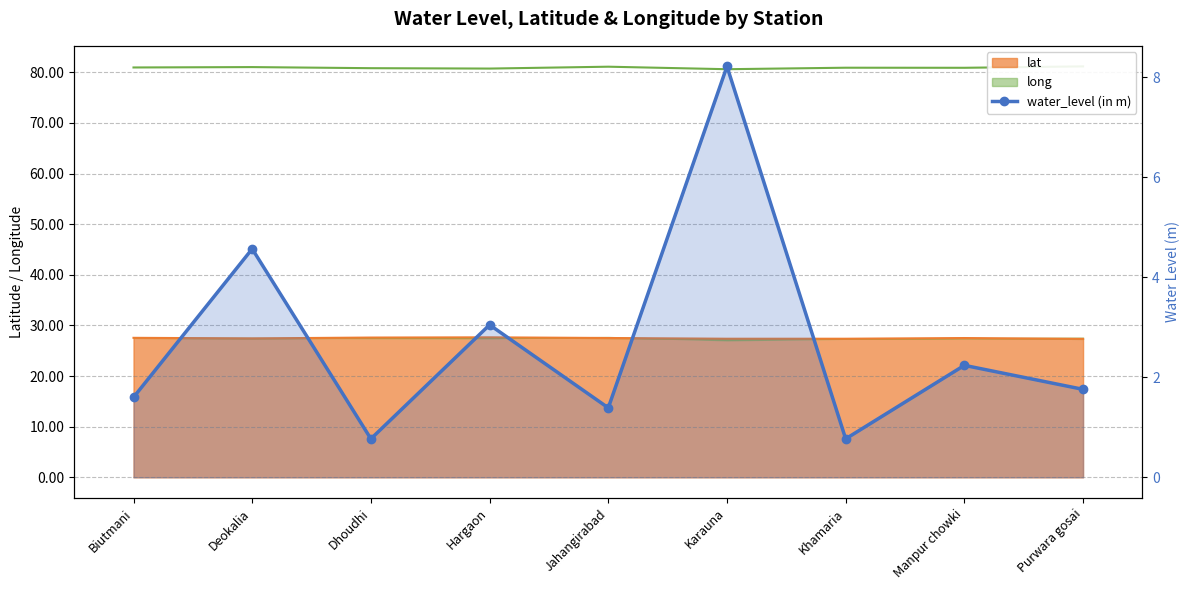

What is the label of the 1st point from the right?

Purwara gosai